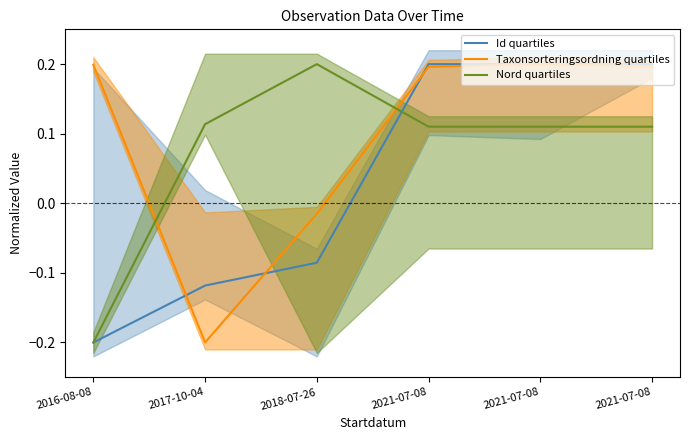

What is the sum of all Taxonsorteringsordning quartiles values?

0.6